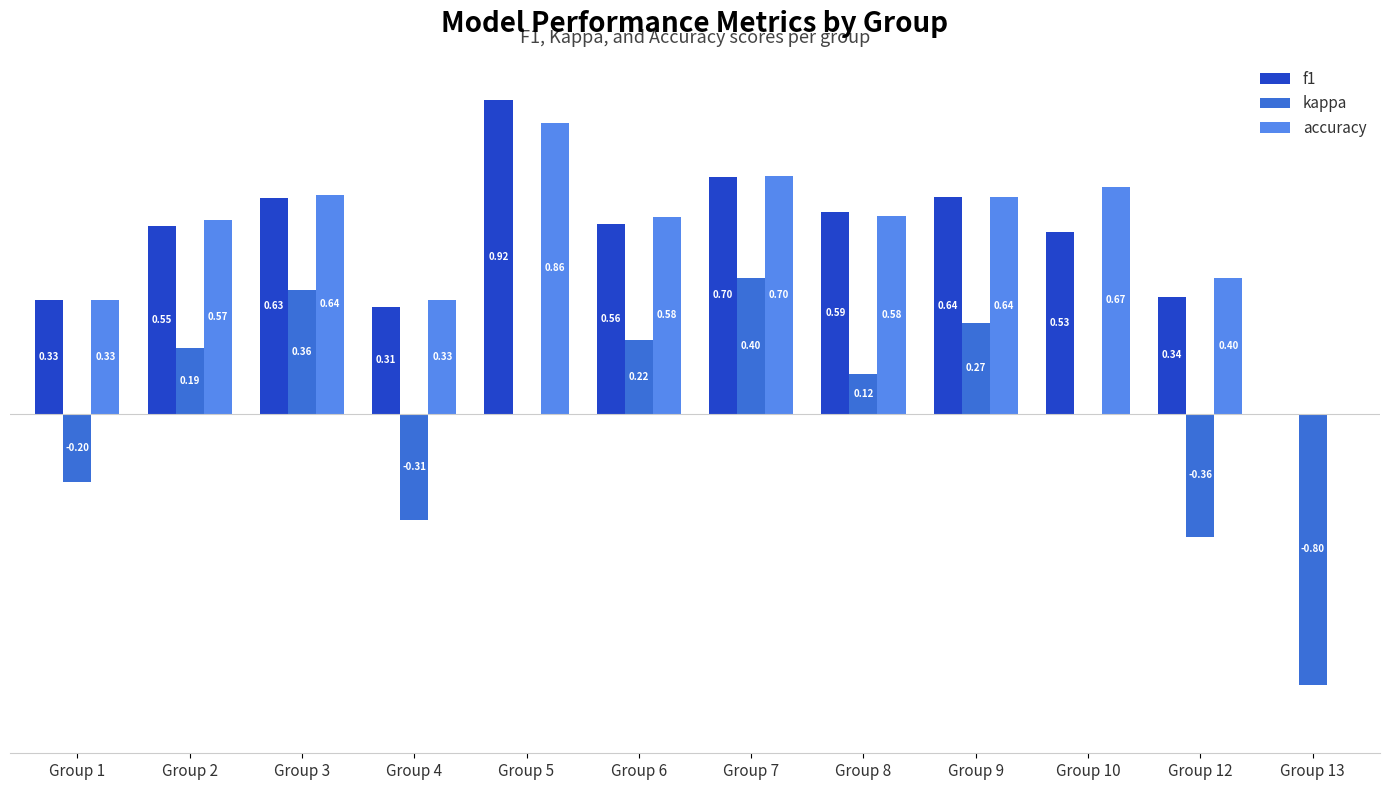

Between Group 10 and Group 13, which series saw the biggest shift?

kappa